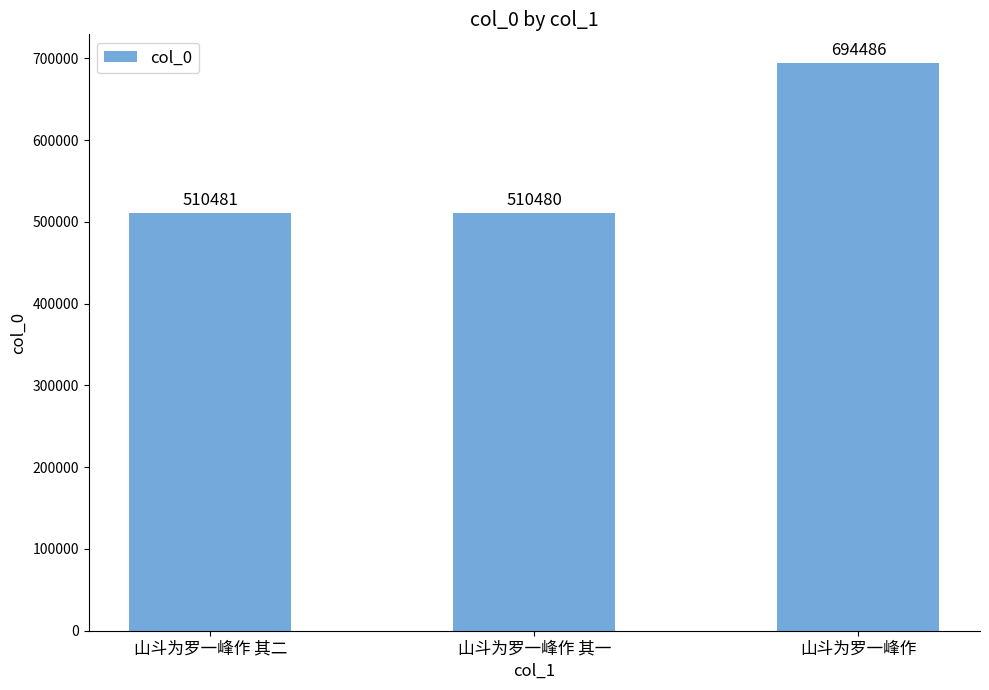

What is the ratio of the value at 山斗为罗一峰作 其二 to the value at 山斗为罗一峰作?

0.7